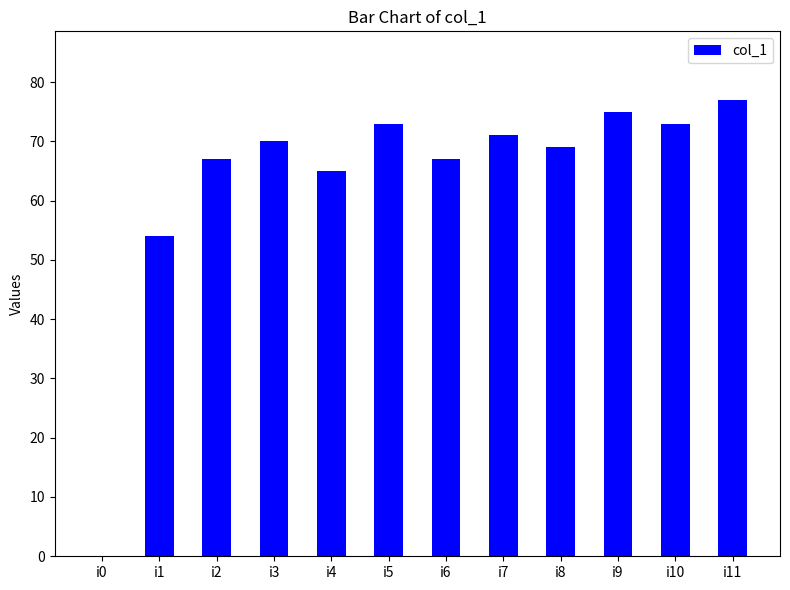

What is the average value?

63